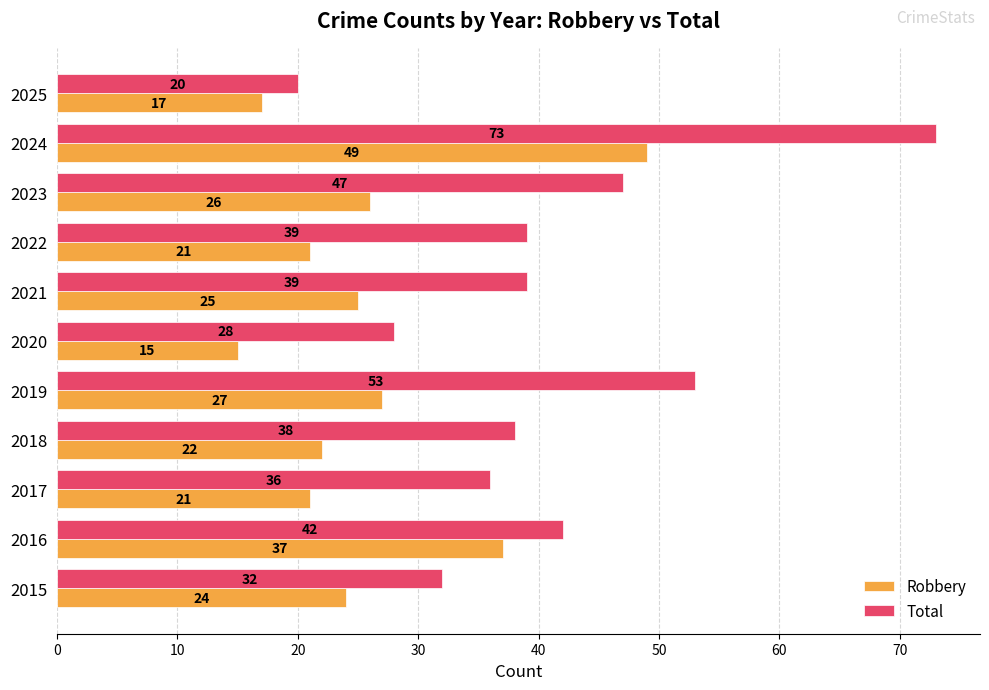

The value of Total at 2019 is 11. True or false?

False